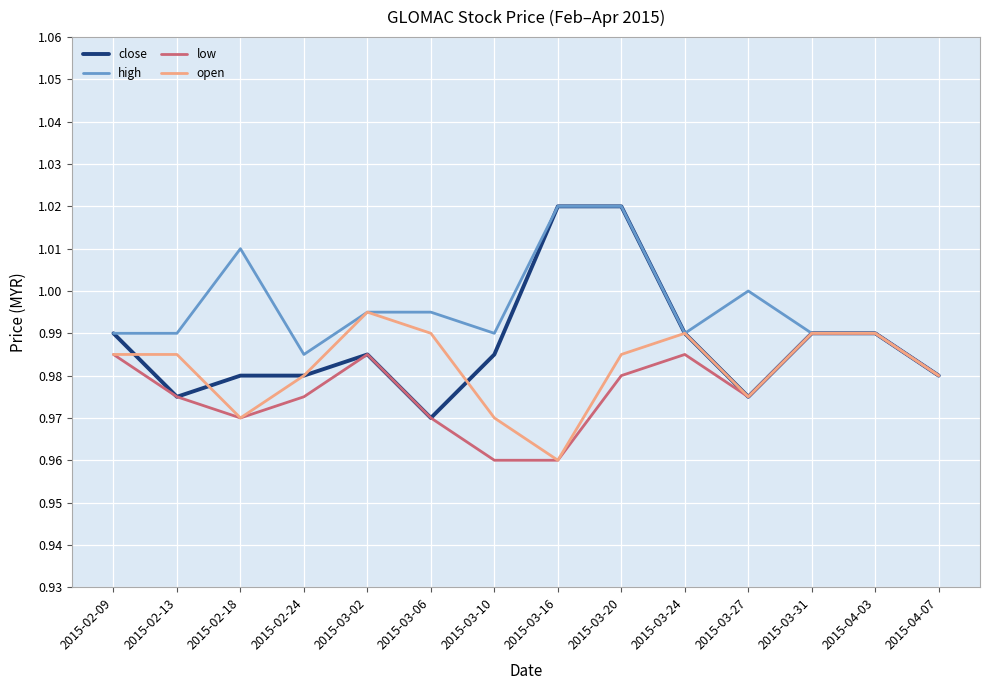

Which series has the largest range (max minus min)?

close